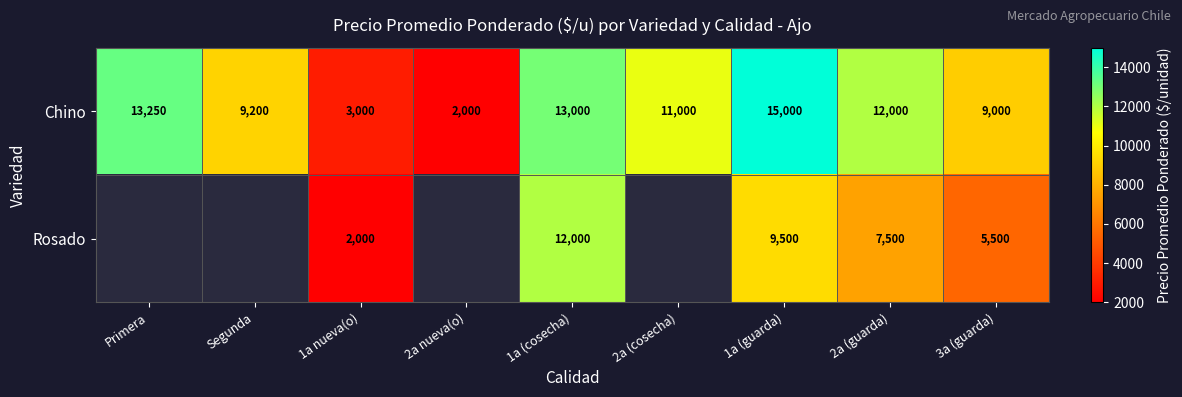

What is the spread (max minus min) of values at 1a (guarda)?

5500